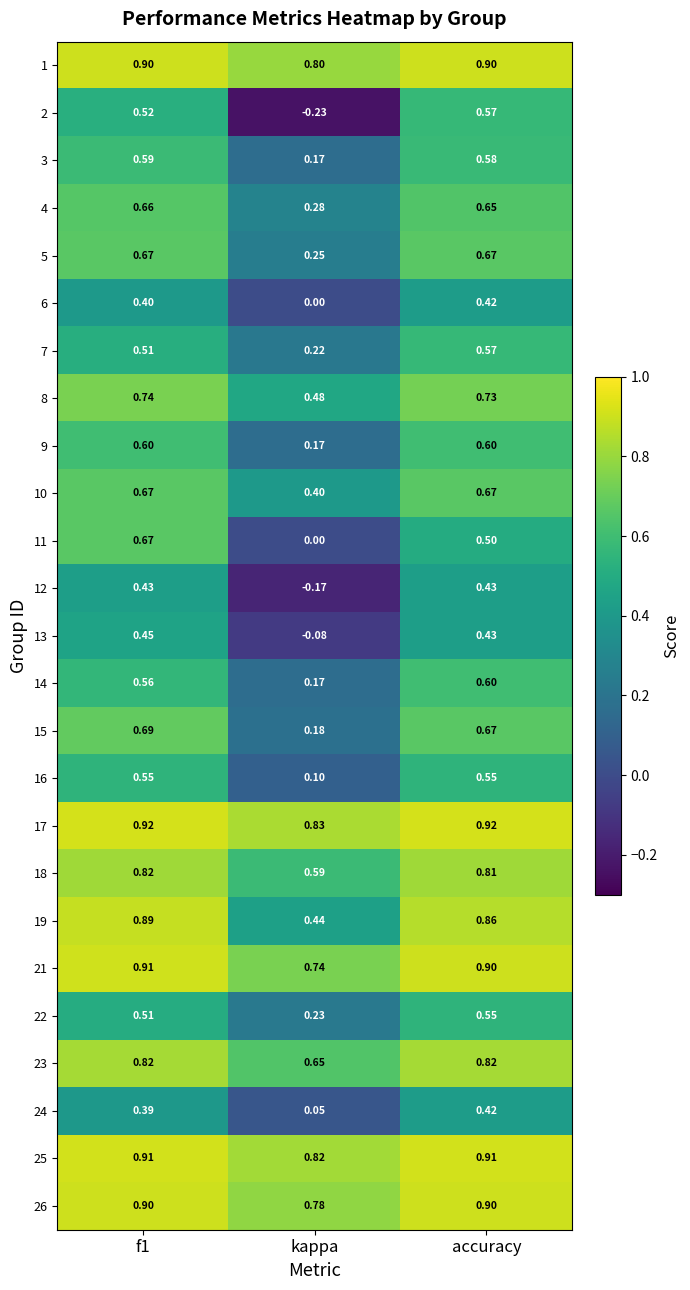

Is the value of 15 at f1 greater than the value of 26 at accuracy?

No